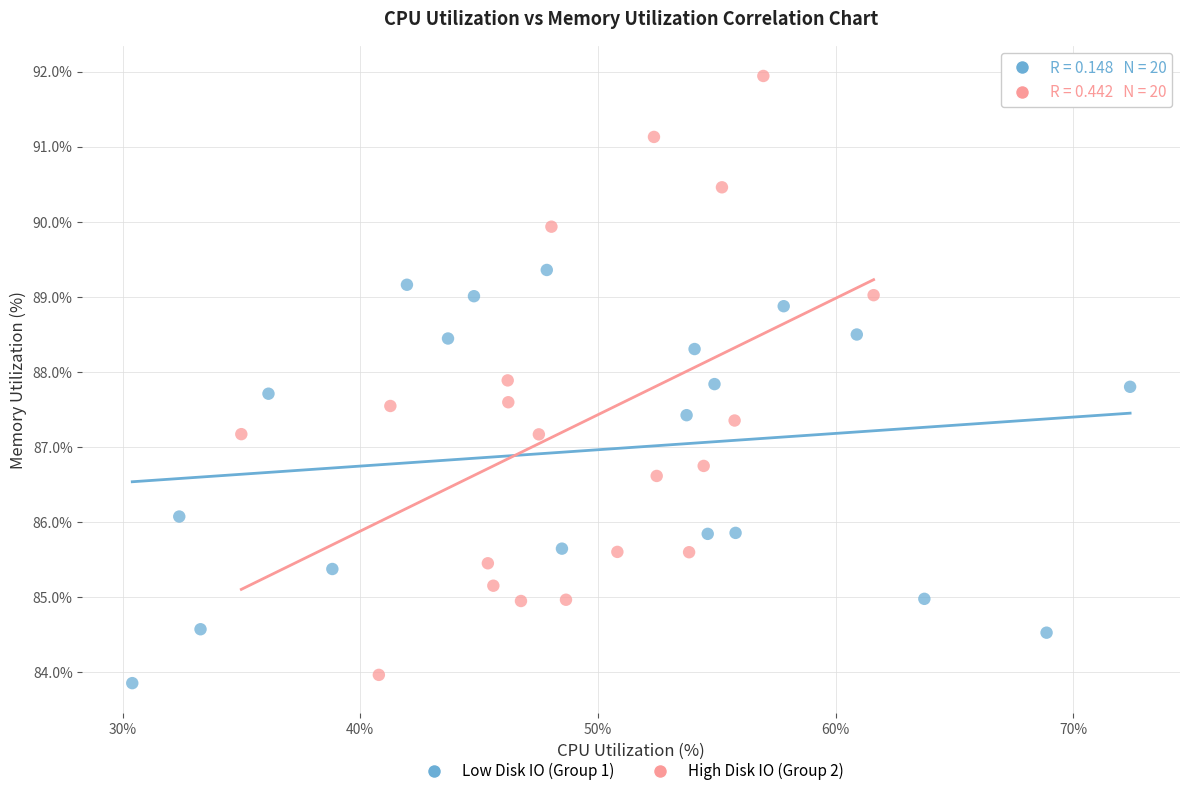

Which series contains the lowest Y value?

Low Disk IO (Group 1)